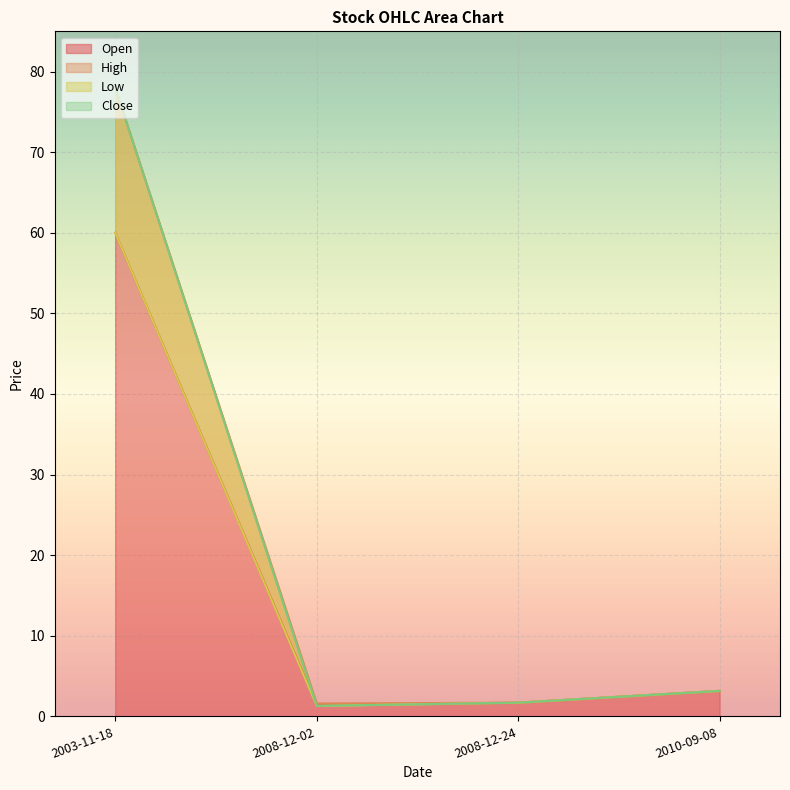

How many times do Open and Close cross each other?

1